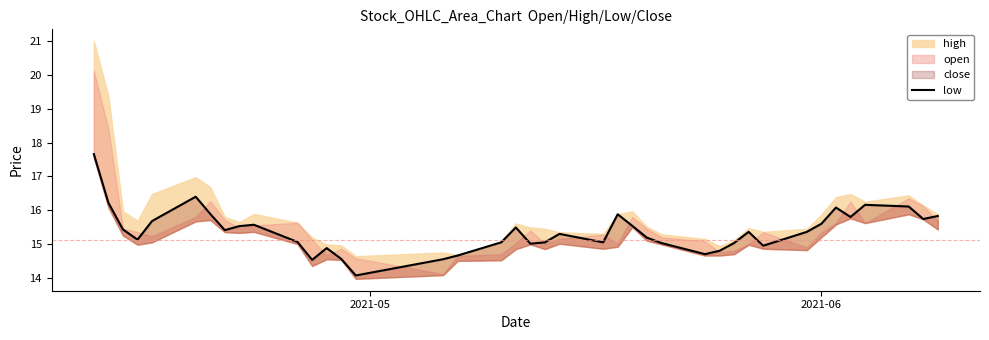

True or false: the data shows 24.3 at 26.

False